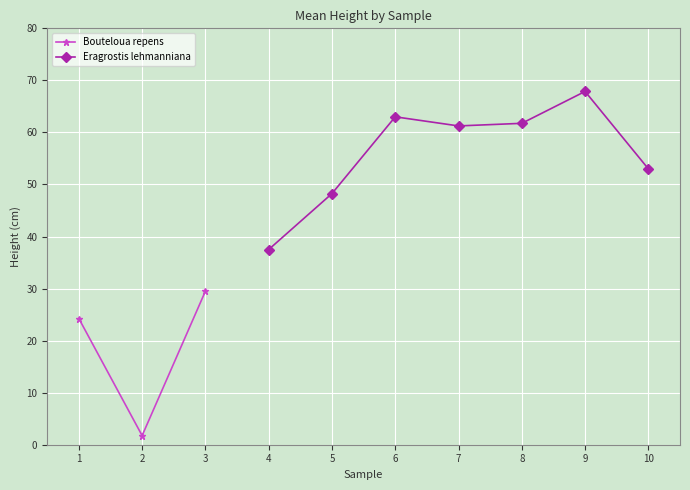

What is the sum of the Eragrostis lehmanniana values at 1 and 10?

53.0